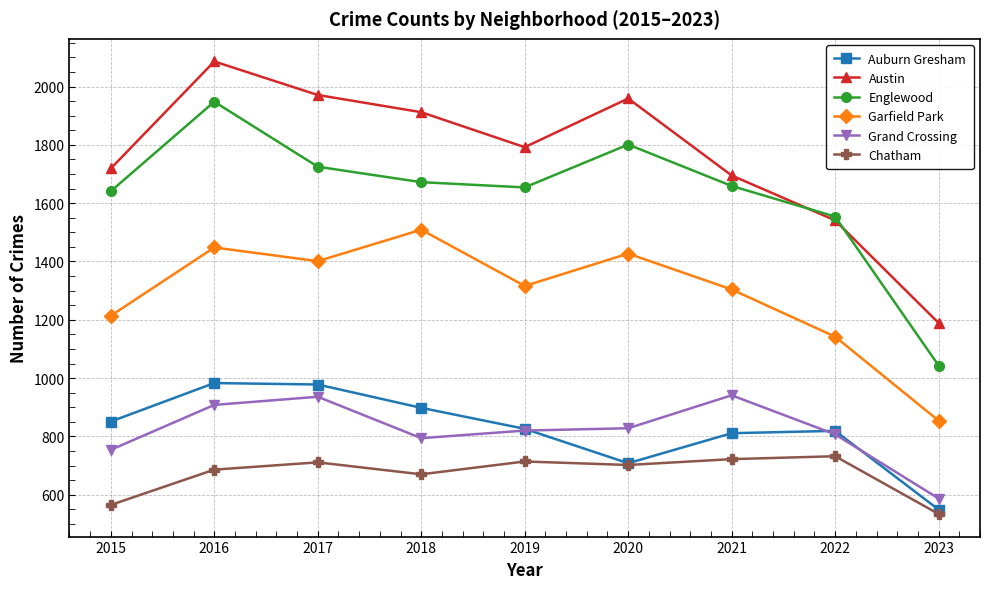

What is the difference between the highest and lowest values at 2016?

1400